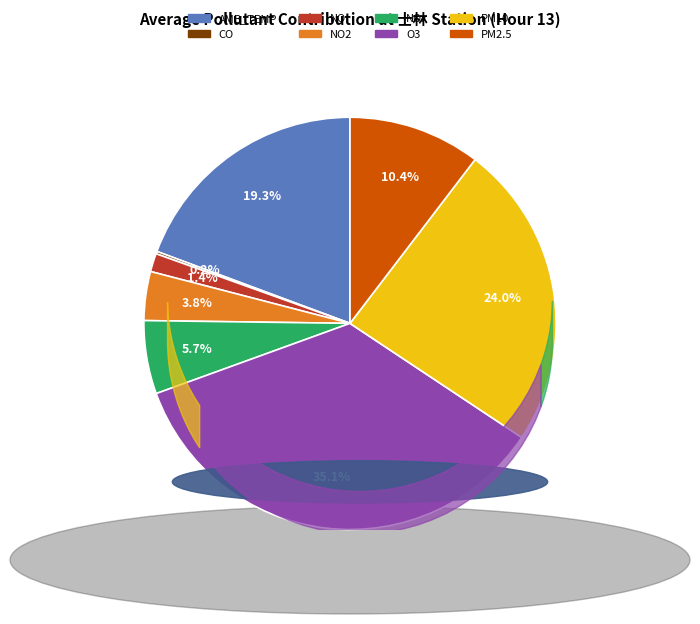

To the nearest percent, what is the average slice percentage?

12%